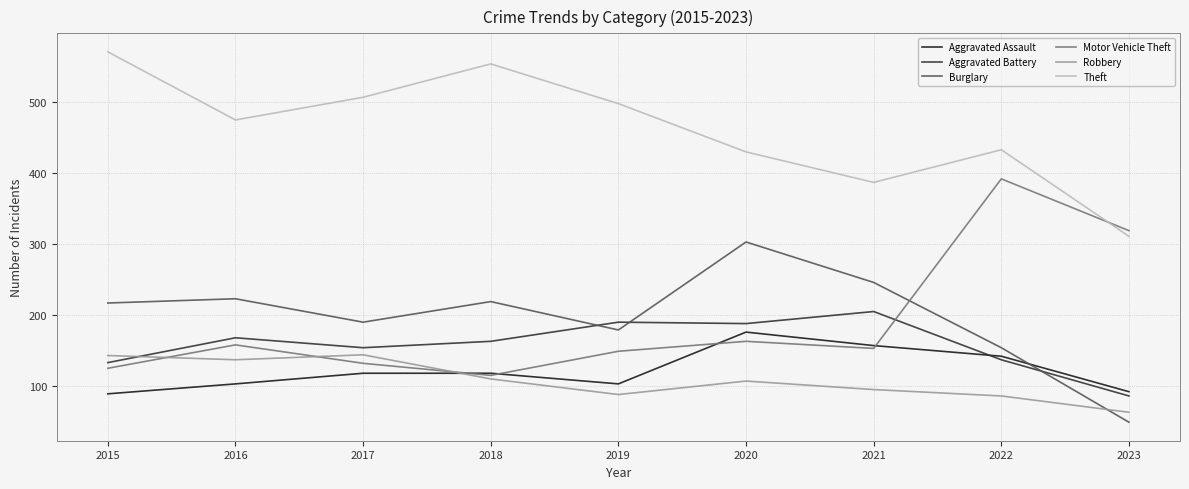

After their last crossing, which series has the higher values: Burglary or Motor Vehicle Theft?

Motor Vehicle Theft